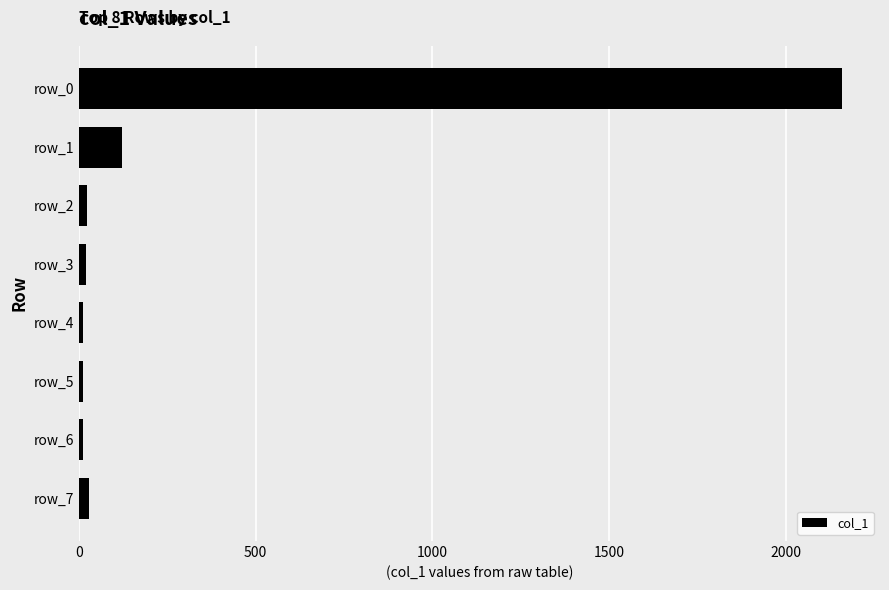

What is the difference between the maximum and minimum values?

2148